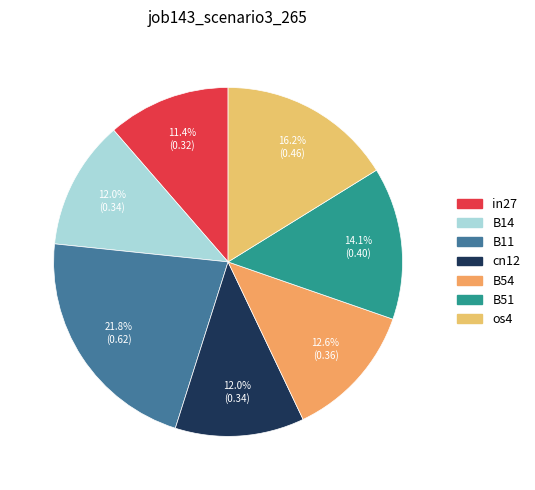

True or false: os4 accounts for 31% of the total.

False